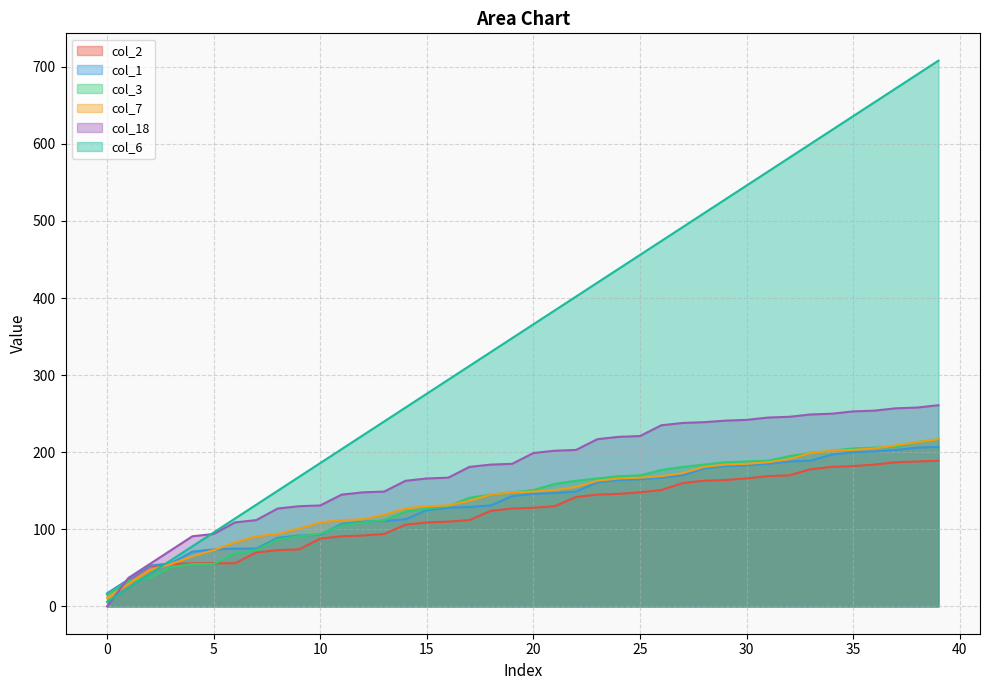

True or false: col_3 has a value of 166 at 23.

True